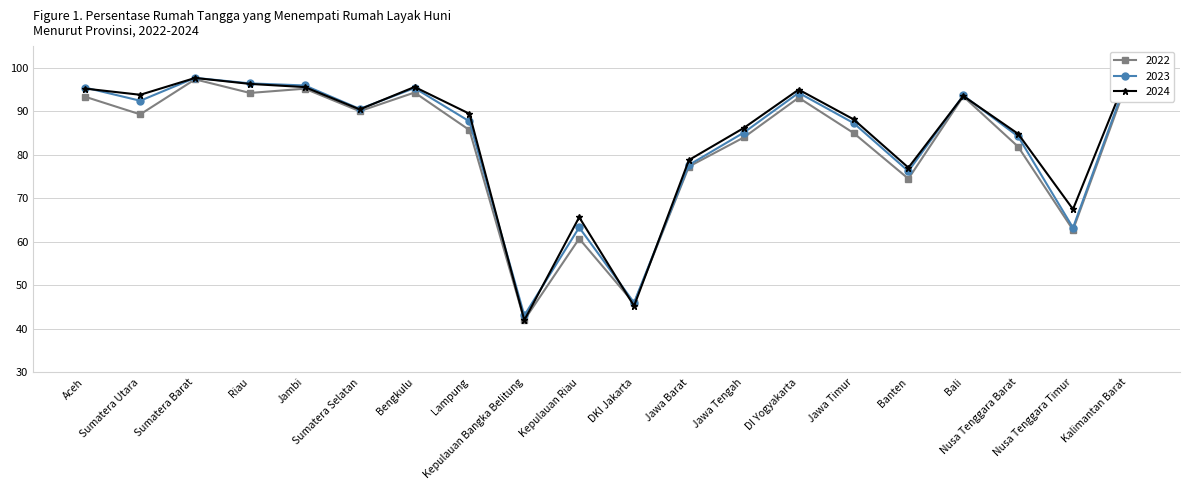

How many data points in 2022 are less than 89?

10